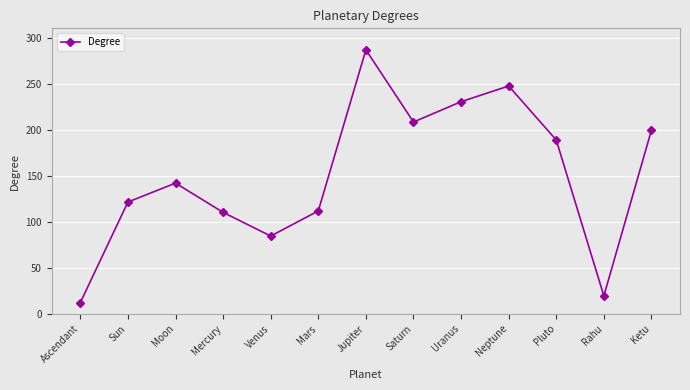

True or false: the data has more than 1 interior local peaks.

True